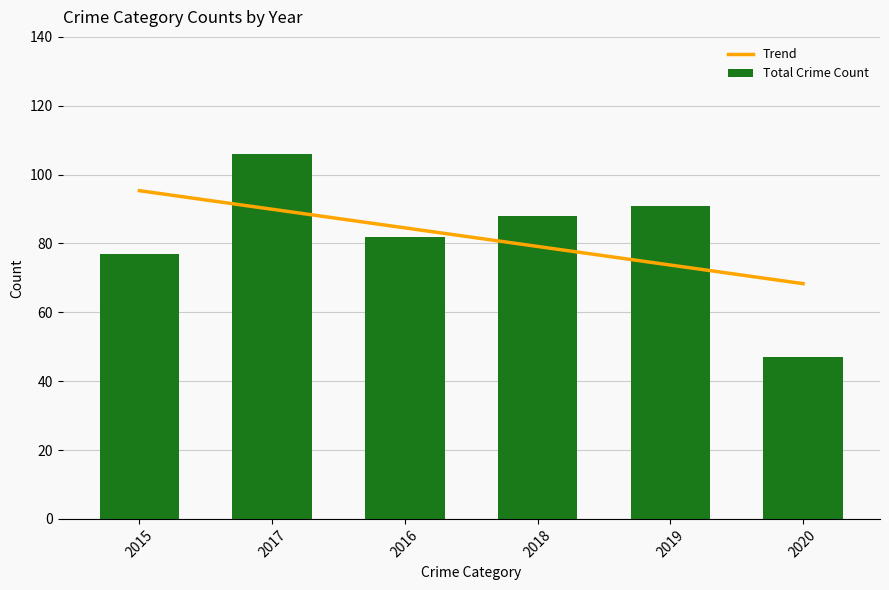

Which category has the highest value across all series?

2017